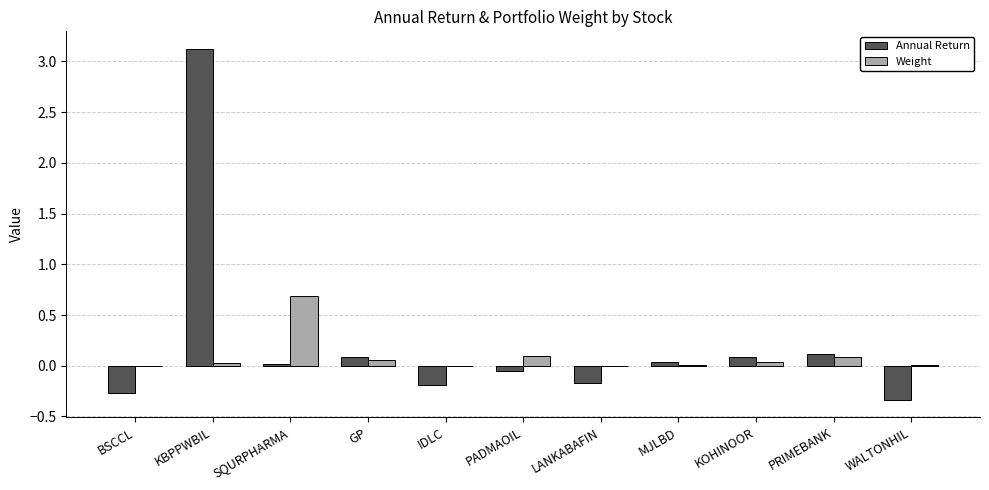

How many series are shown in this chart?

2